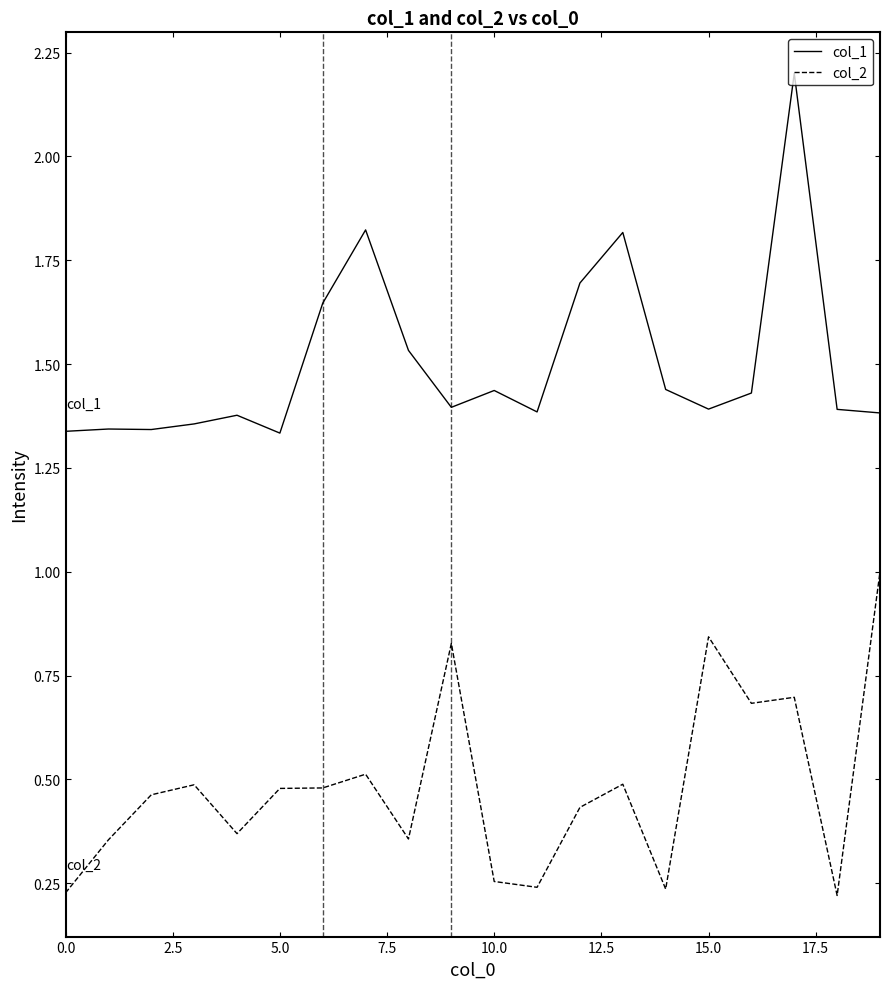

True or false: col_1 and col_2 cross at least once.

False